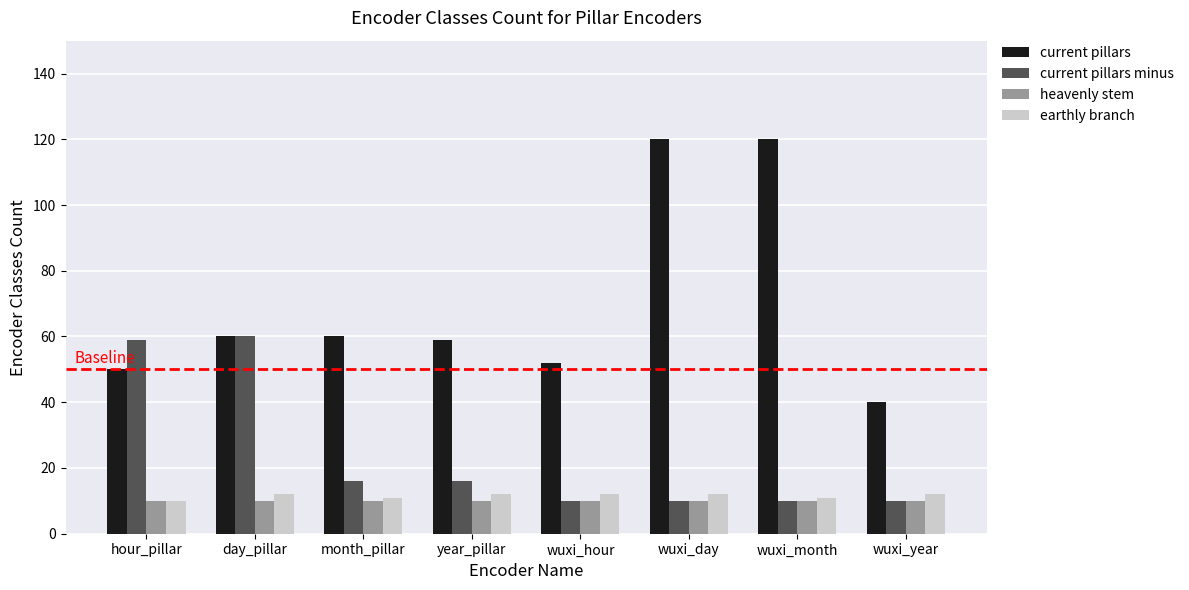

How many bars are there in total?

32